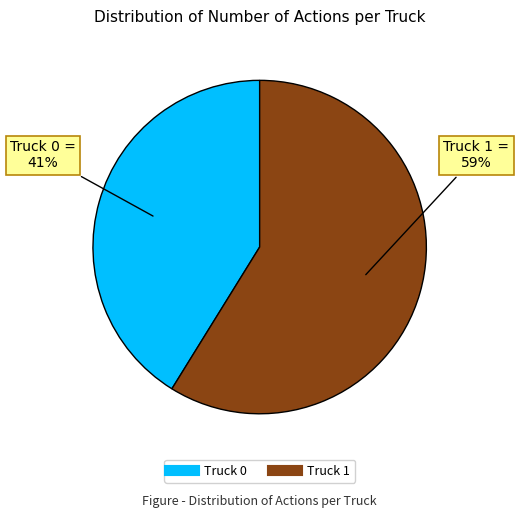

Which category has the smallest portion of the pie?

Truck 0